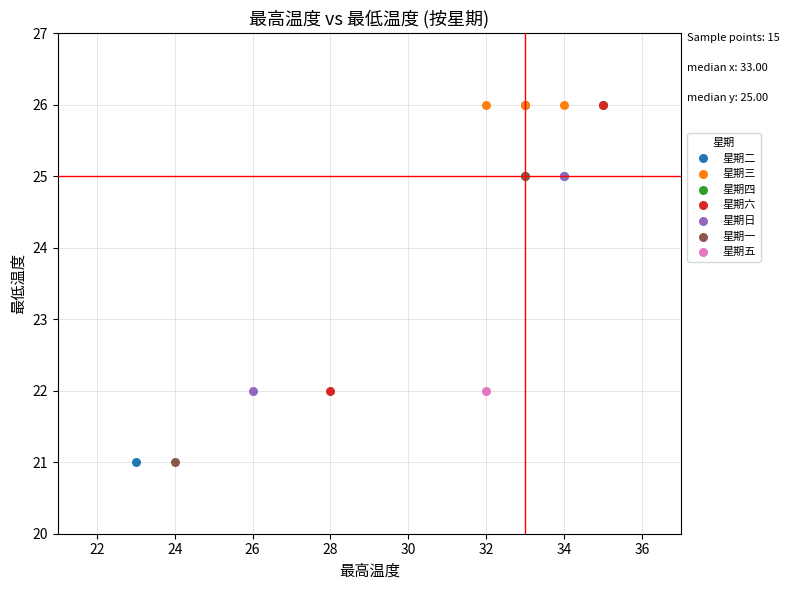

What are all the series names shown in the legend?

星期二, 星期三, 星期四, 星期六, 星期日, 星期一, 星期五